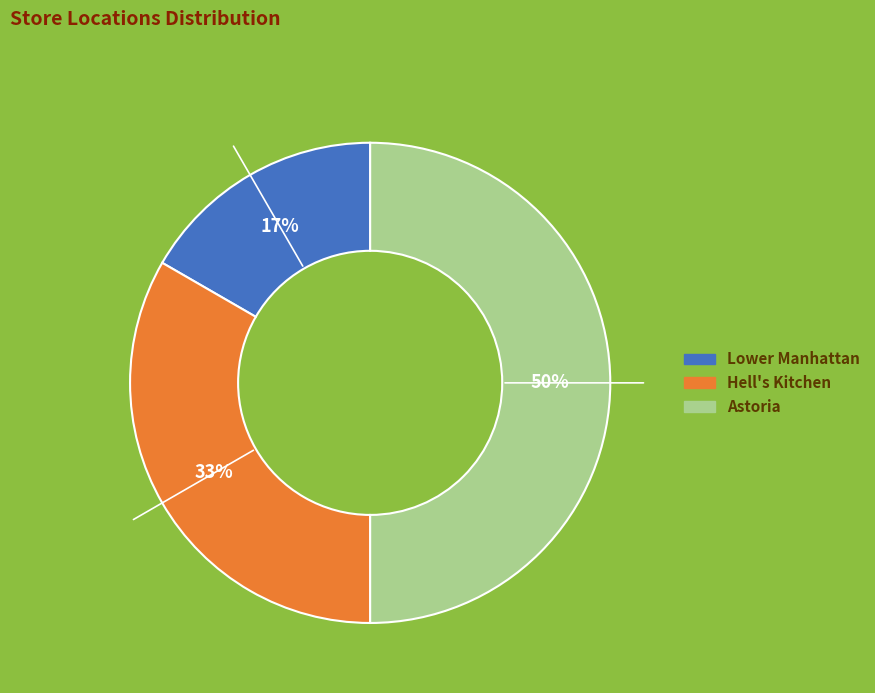

Do Lower Manhattan and Astoria together represent more than half of the pie?

Yes